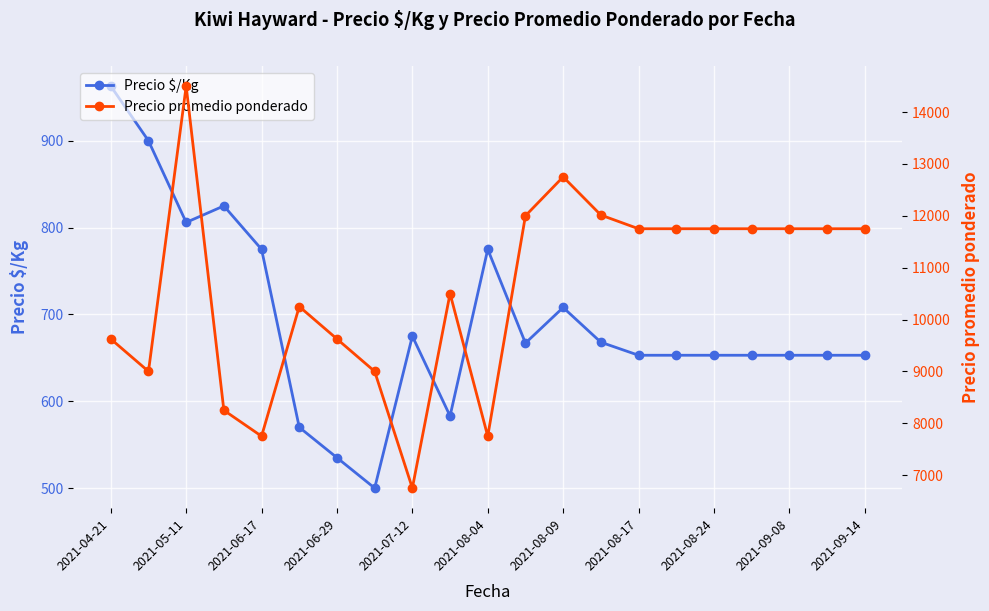

What is the difference between the maximum and minimum values in the Precio $/Kg series?

463